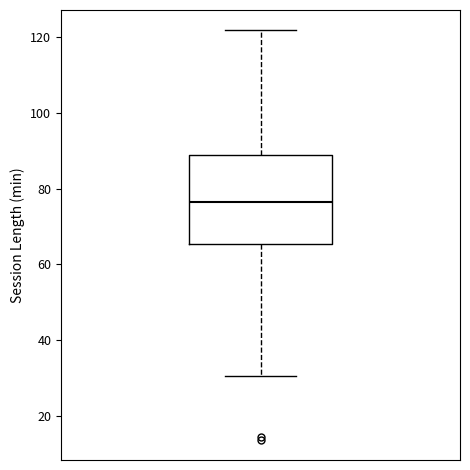

Transcribe this box plot: give where the median line is, the range the box spans, and where the two whiskers end, as read against the y-axis. The values are not printed on the chart, so give them approximately, as read against the axis.

median 76, box 66 to 88, whiskers 30 to 122